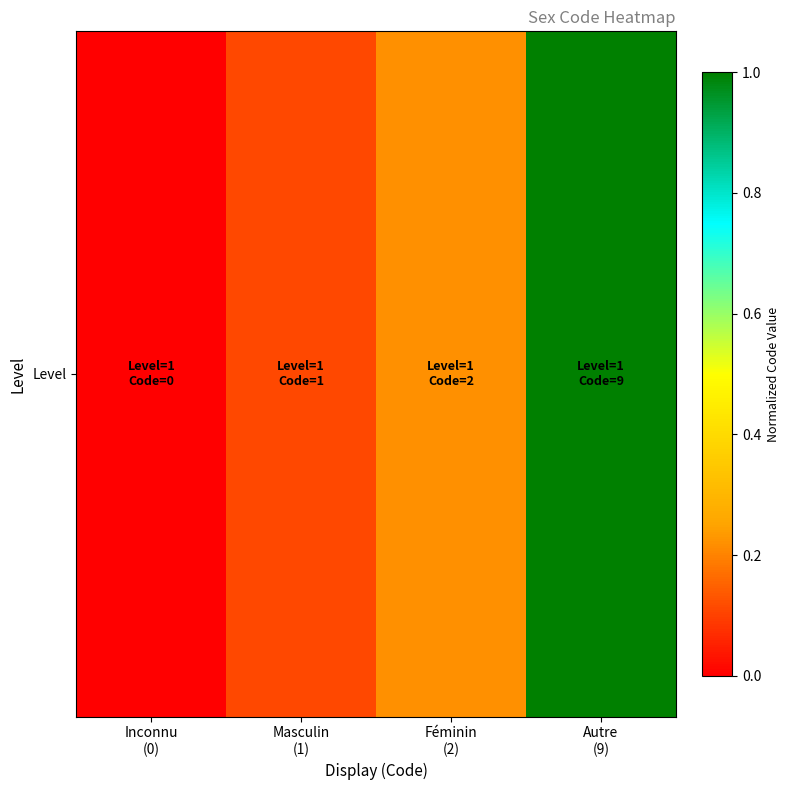

How many values are above zero?

3